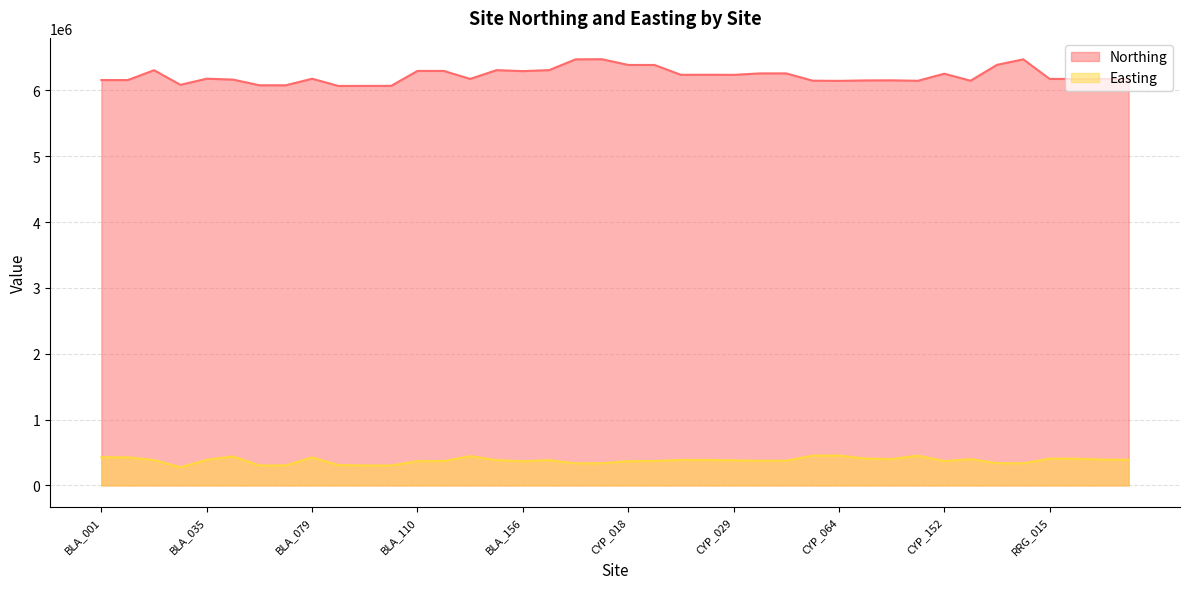

At which label does Northing first exceed 6178884?

BLA_009